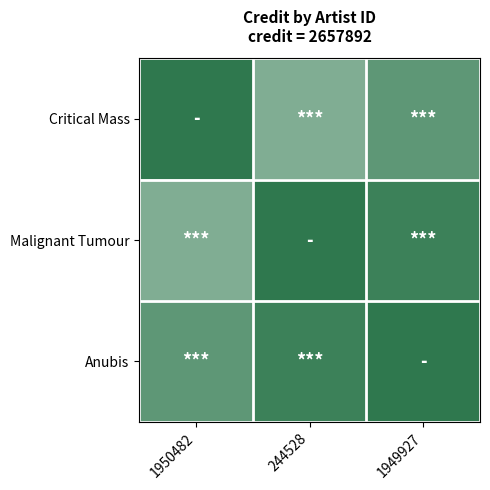

Between 1949927 and 1950482, which is larger?

1950482